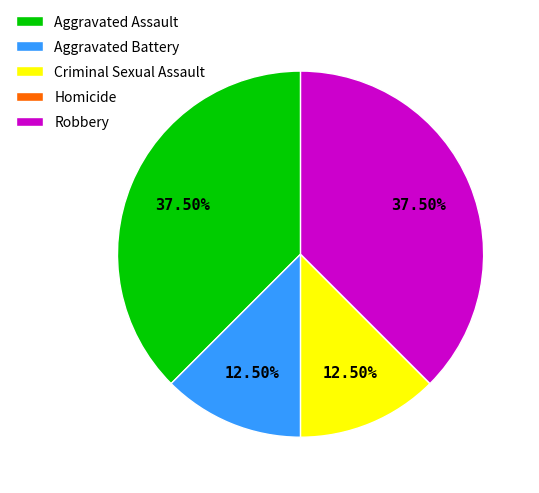

How much of the chart is everything except Criminal Sexual Assault?

87.5%